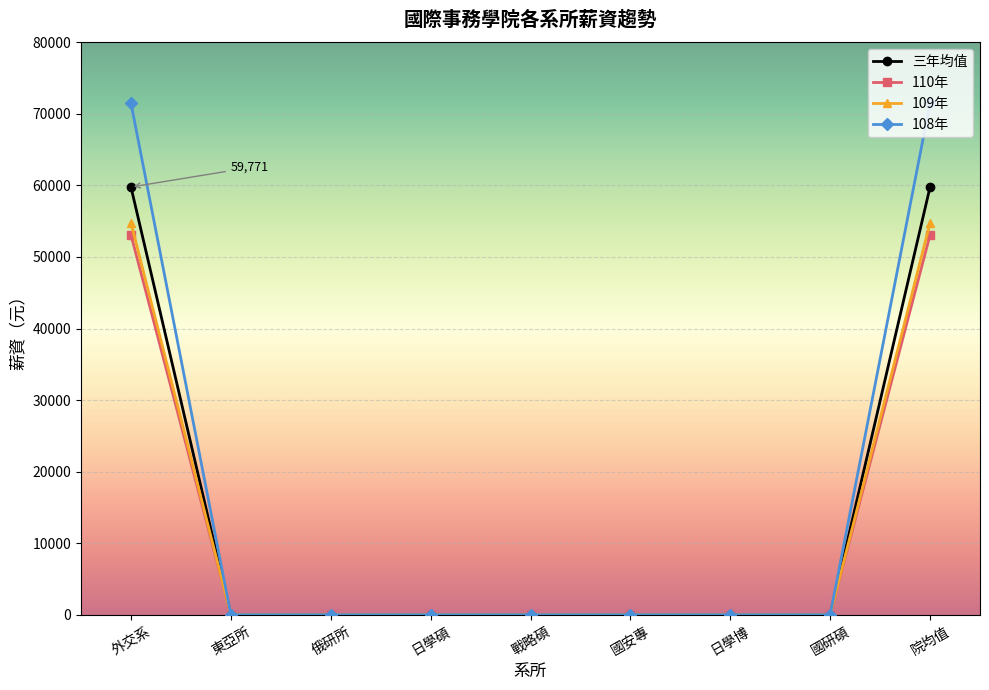

What is the total value across all series at 外交系?

239106.7